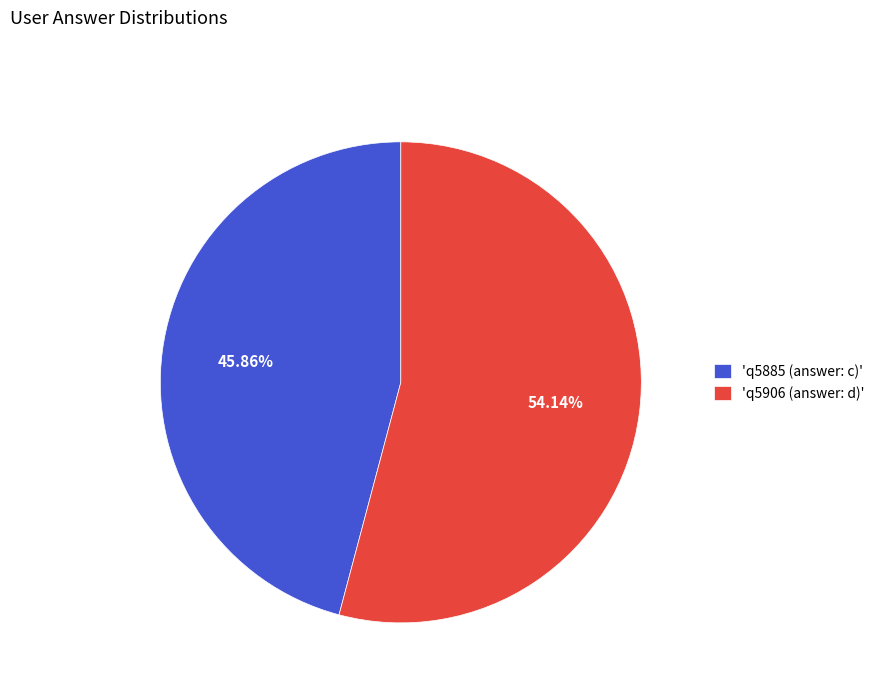

Which slice represents more than half of the pie?

'q5906 (answer: d)'